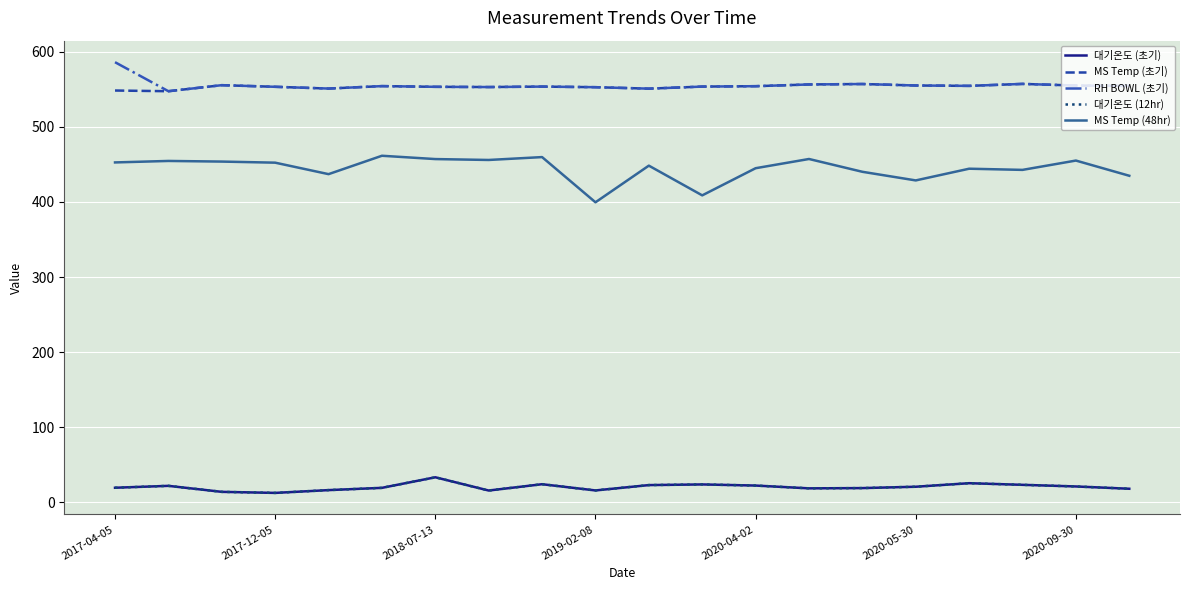

Does the chart have visible grid lines?

Yes